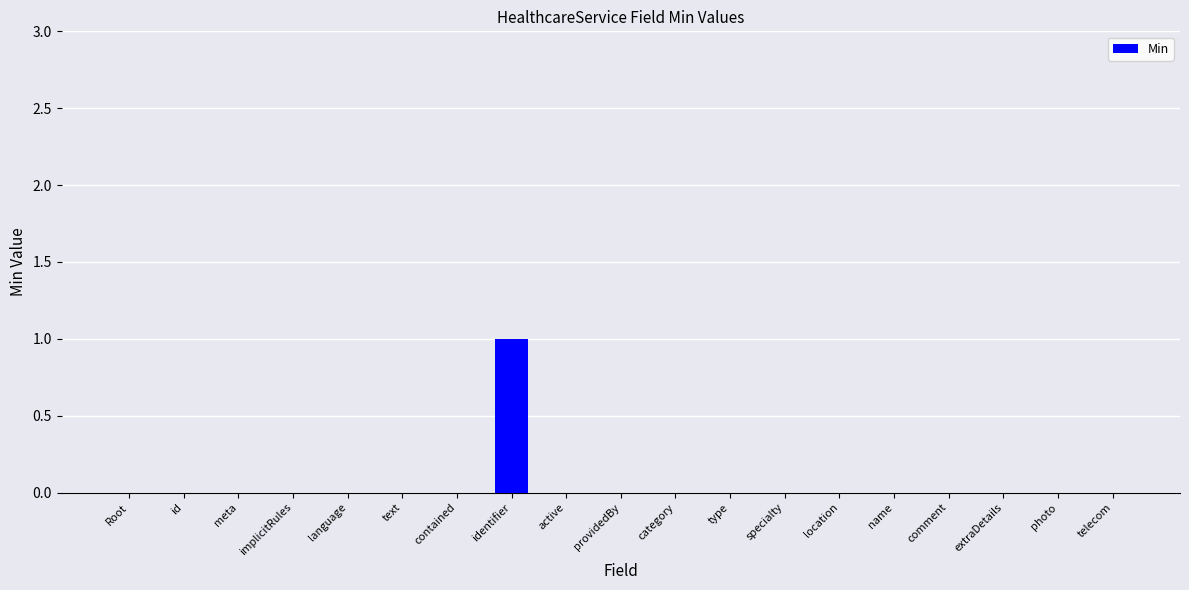

The value at id is 0. True or false?

True